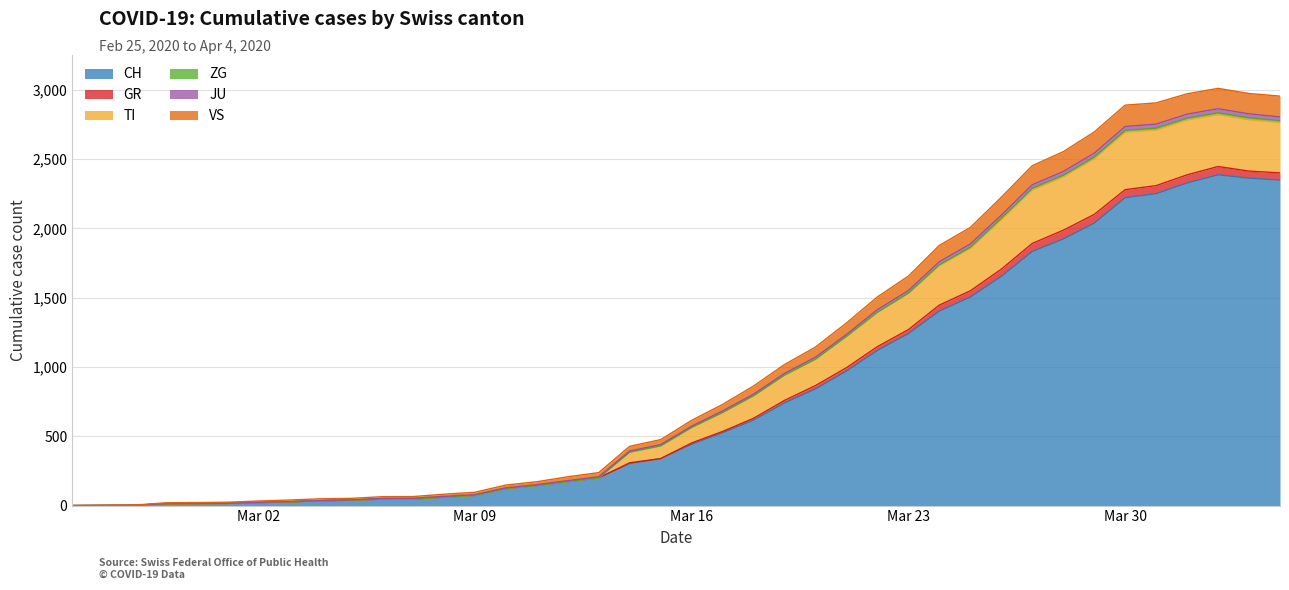

In VS, how many points are higher than both neighbors (excluding endpoints)?

1